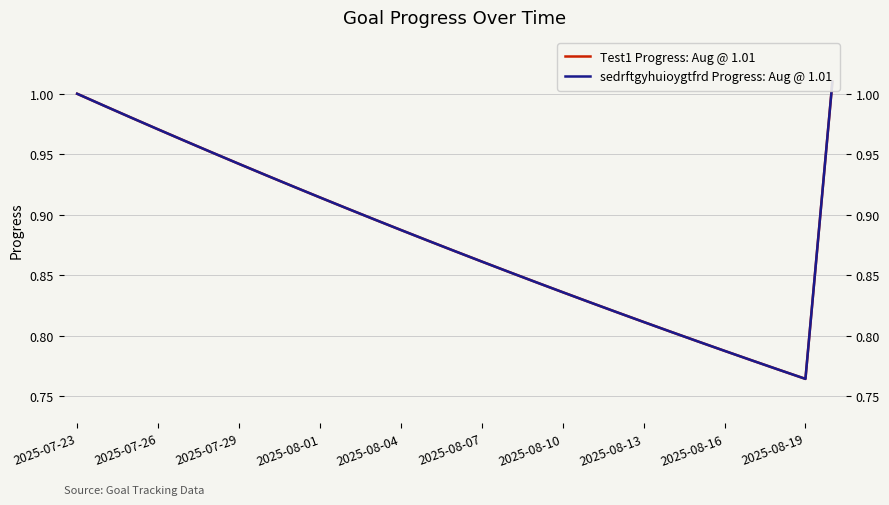

True or false: sedrftgyhuioygtfrd Progress: Aug @ 1.01 and Test1 Progress: Aug @ 1.01 cross at least once.

False